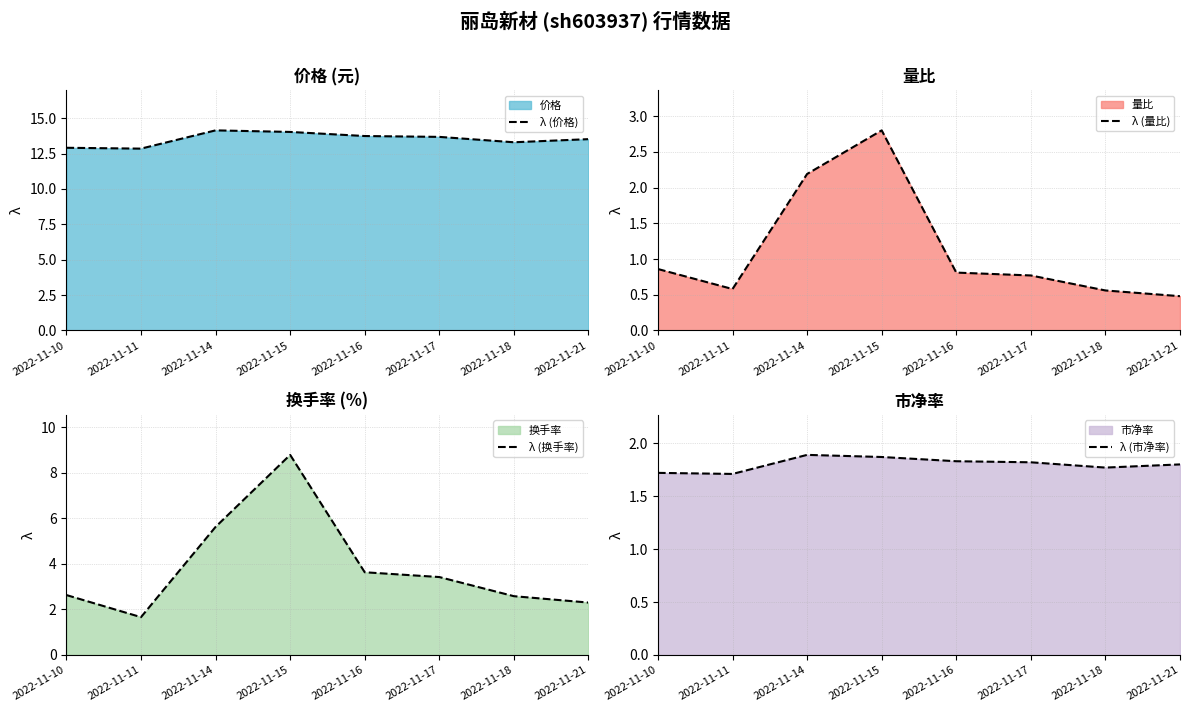

Where is the first local maximum for λ (换手率)?

2022-11-15